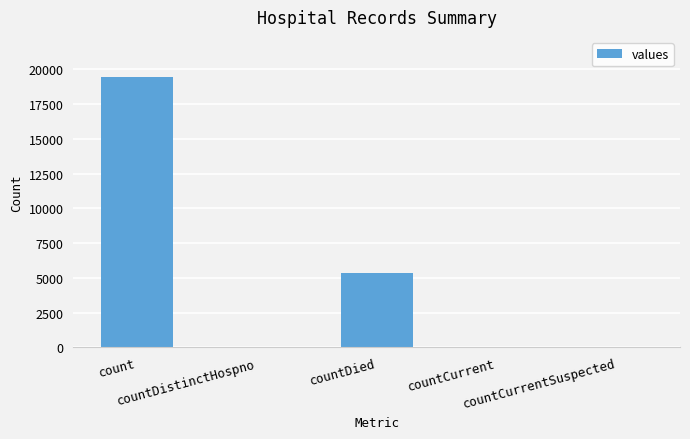

What is the maximum value shown in the chart?

19420